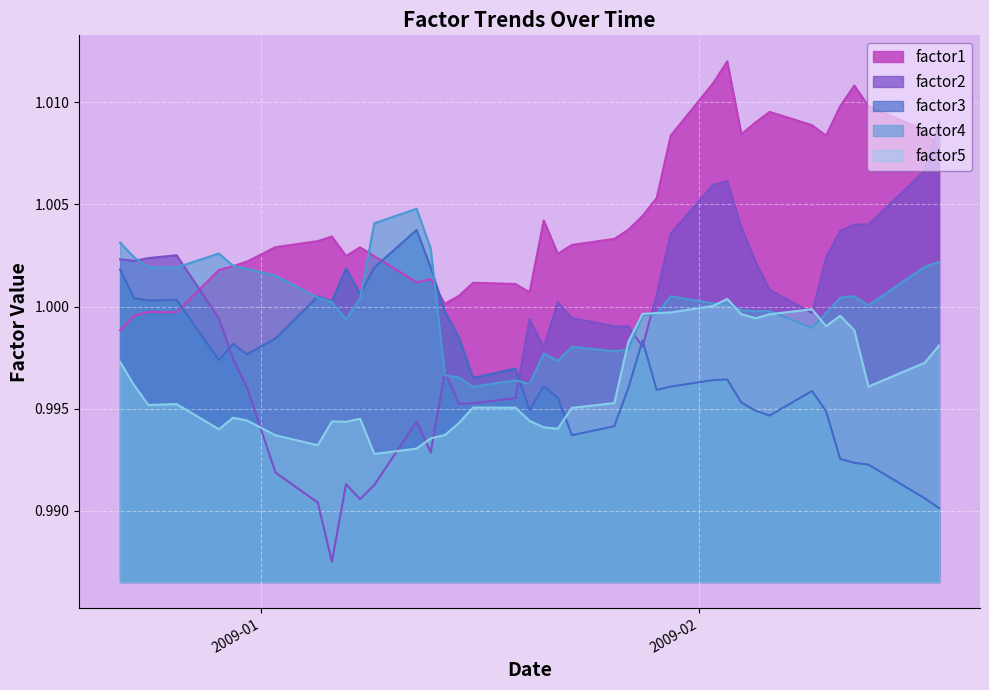

What is the maximum value for factor5?

1.0